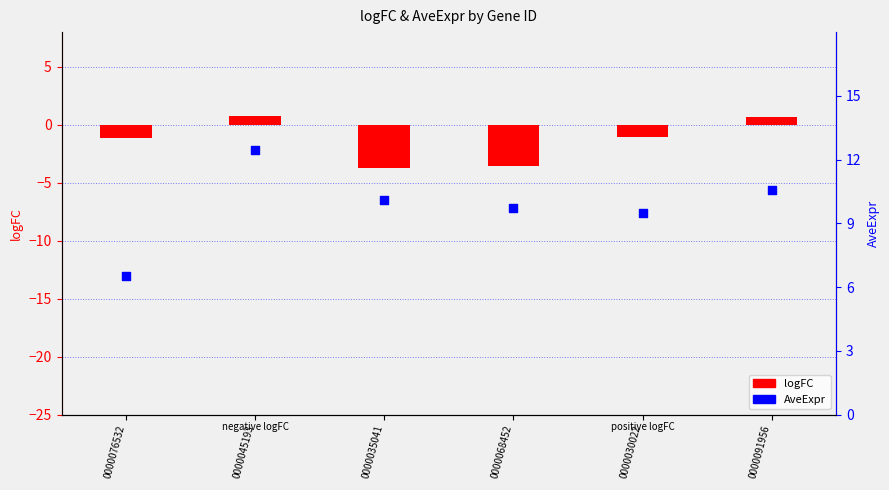

What are all the series names shown in the legend?

logFC, AveExpr